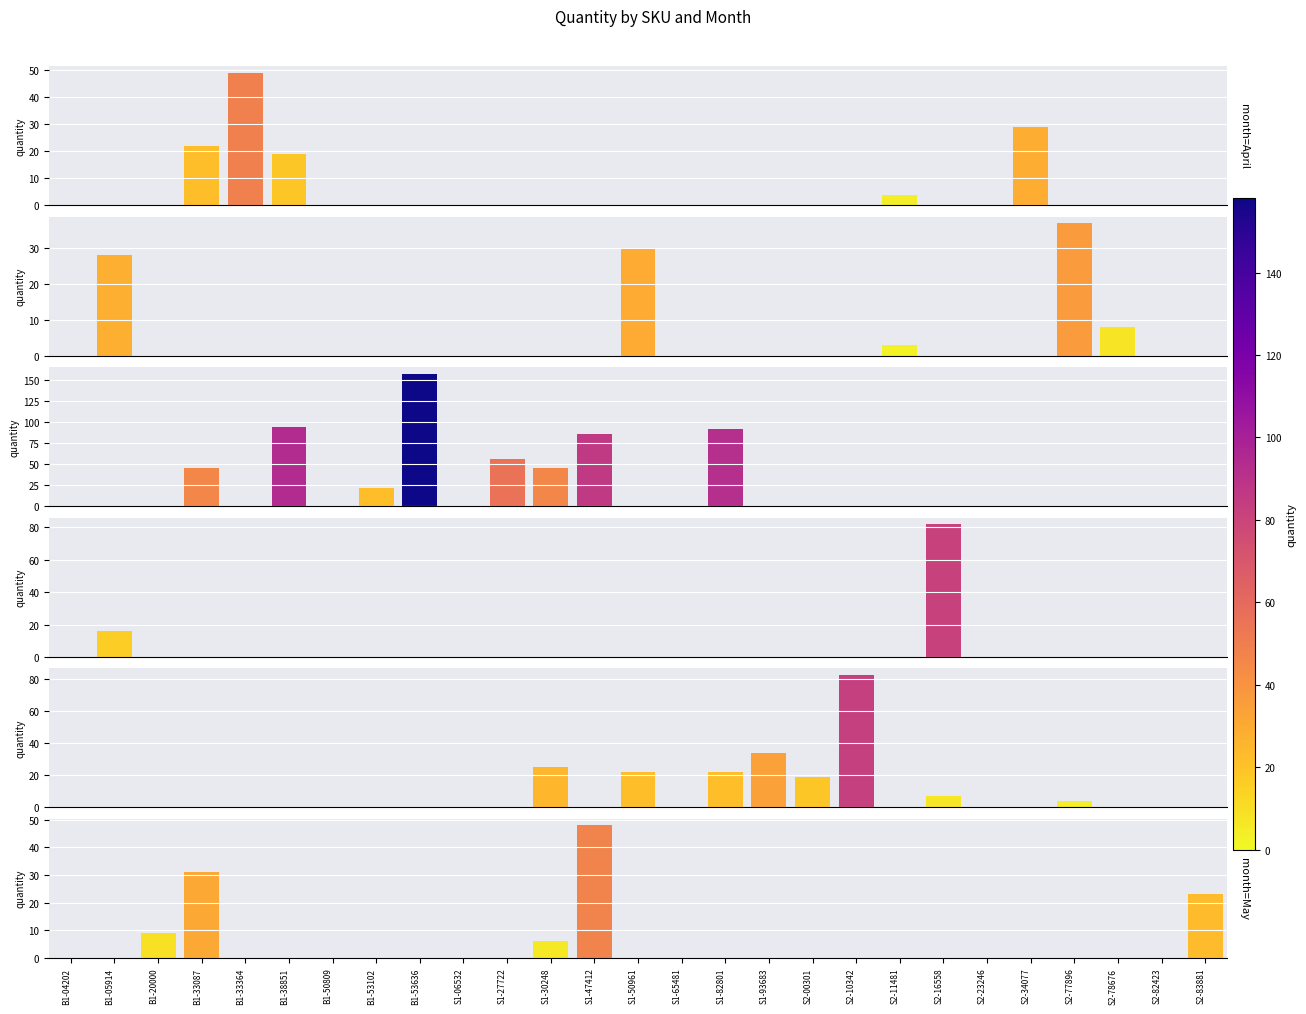

Is it true that quantity_March equals 14 at S1-50961?

False